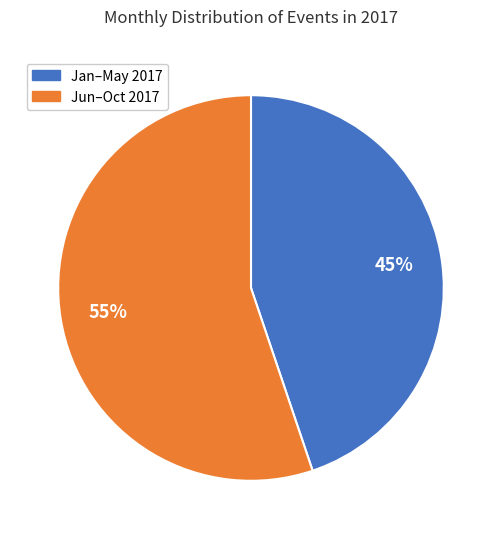

To the nearest percent, what is the average slice percentage?

50%